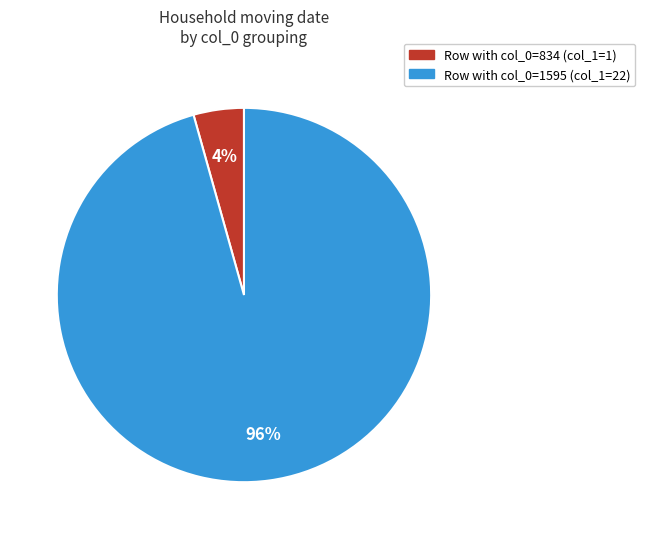

Does any single category account for the majority?

Yes